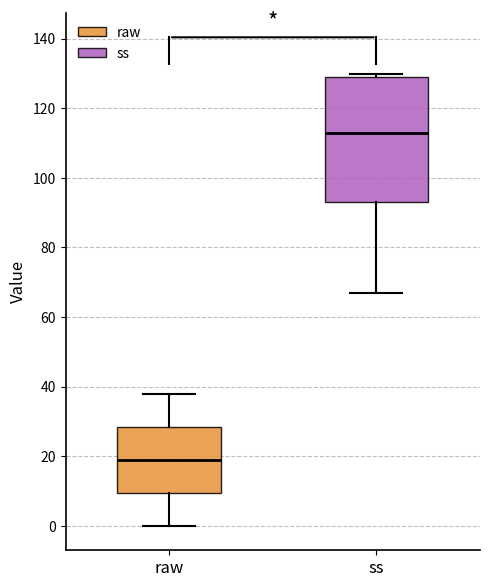

Which box is the tallest, from its lower edge to its upper edge?

ss